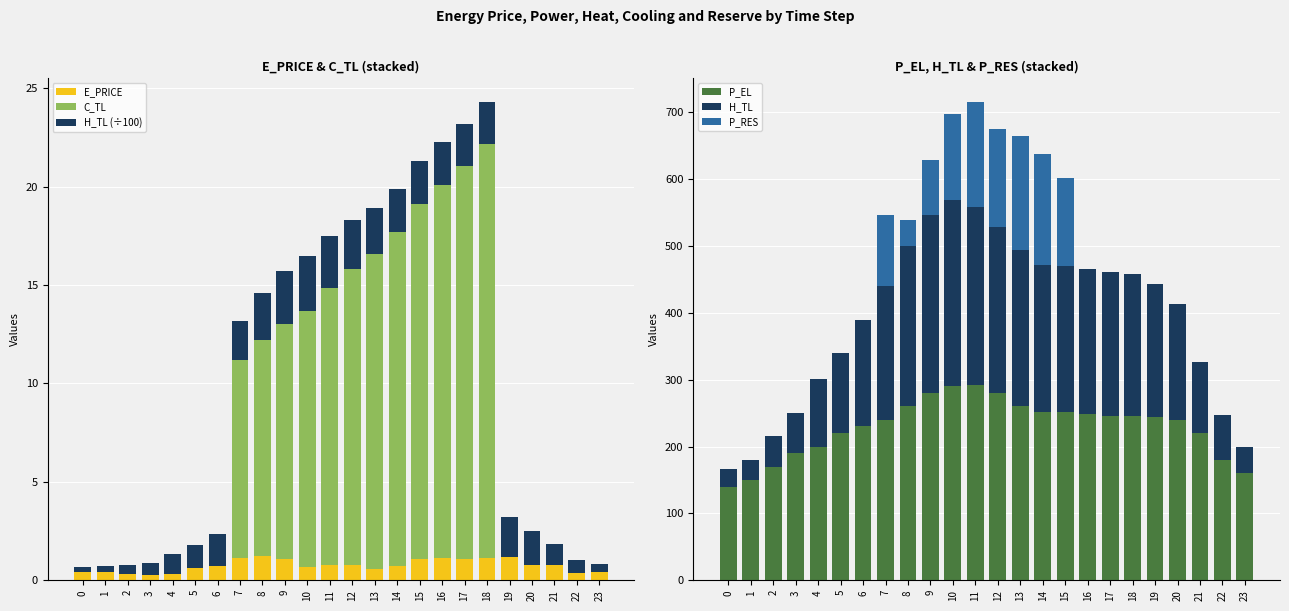

What is the value of the P_EL bar at the 16th from the left?

251.1